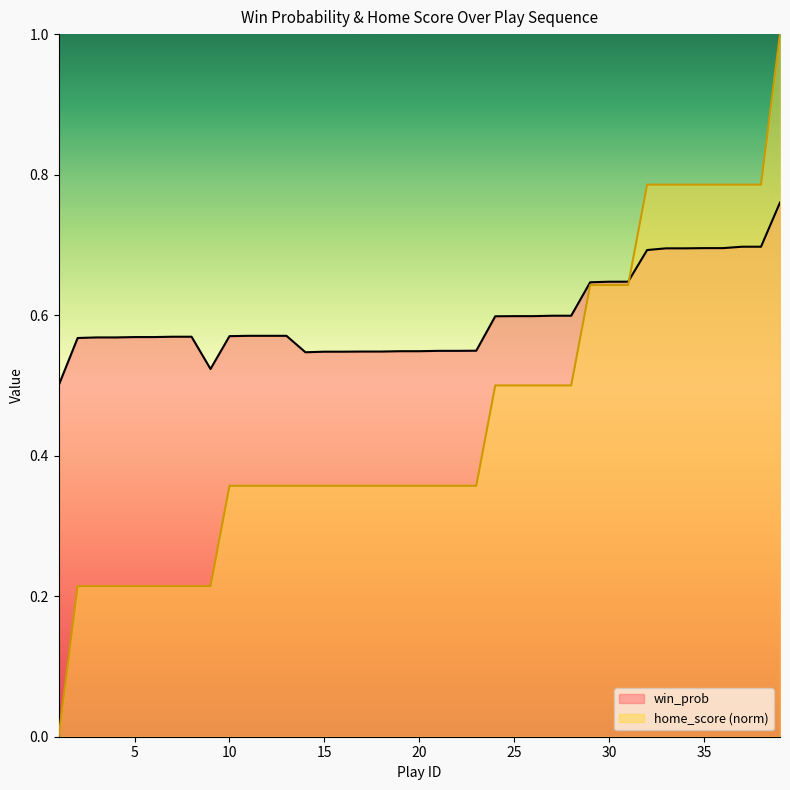

Reading right to left, transcribe all the data shown in this chart.

win_prob: 0.8	0.7	0.7	0.7	0.7	0.7	0.7	0.7	0.6	0.6	0.6	0.6	0.6	0.6	0.6	0.6	0.5	0.5	0.5	0.5	0.5	0.5	0.5	0.5	0.5	0.5	0.6	0.6	0.6	0.6	0.5	0.6	0.6	0.6	0.6	0.6	0.6	0.6	0.5
home_score: 1.0	0.8	0.8	0.8	0.8	0.8	0.8	0.8	0.6	0.6	0.6	0.5	0.5	0.5	0.5	0.5	0.4	0.4	0.4	0.4	0.4	0.4	0.4	0.4	0.4	0.4	0.4	0.4	0.4	0.4	0.2	0.2	0.2	0.2	0.2	0.2	0.2	0.2	0.0